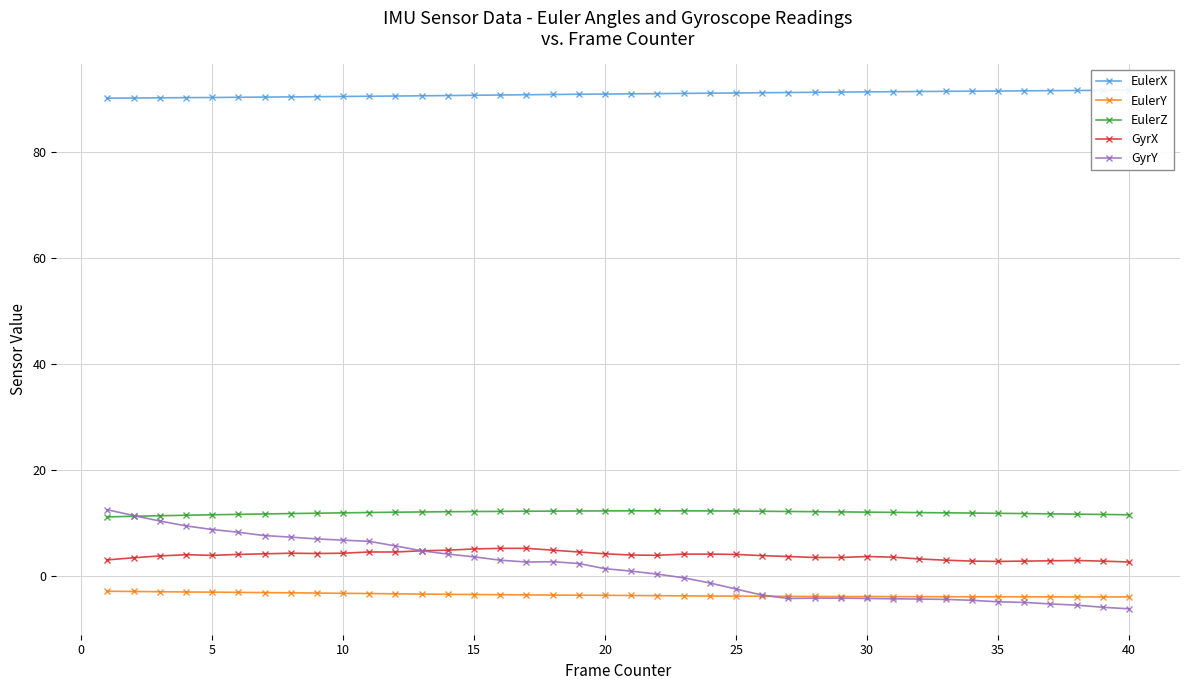

Which series has the largest total across all categories?

EulerX